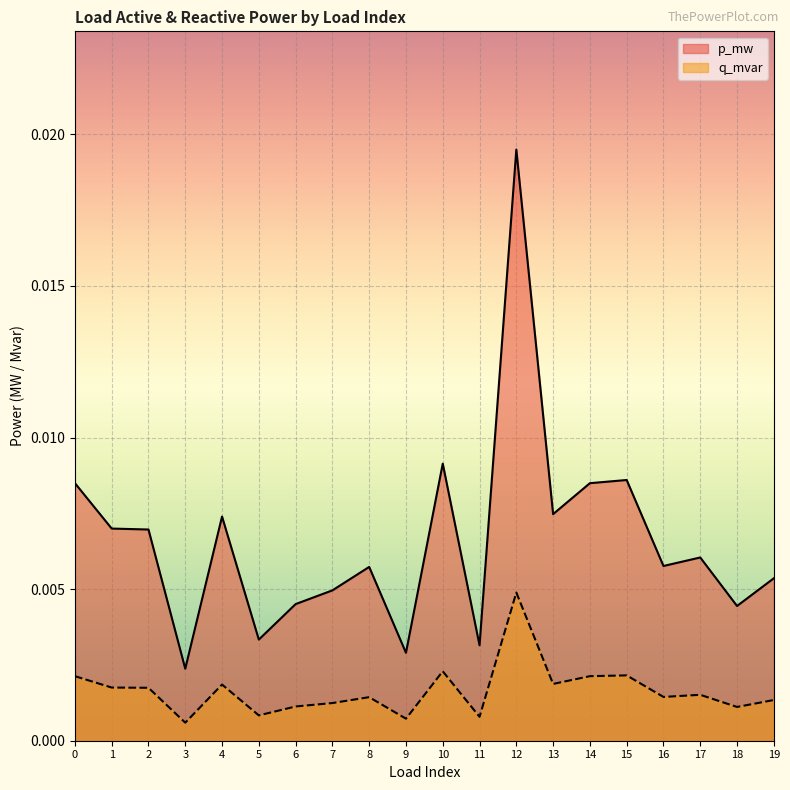

How many lines are shown in the chart?

2